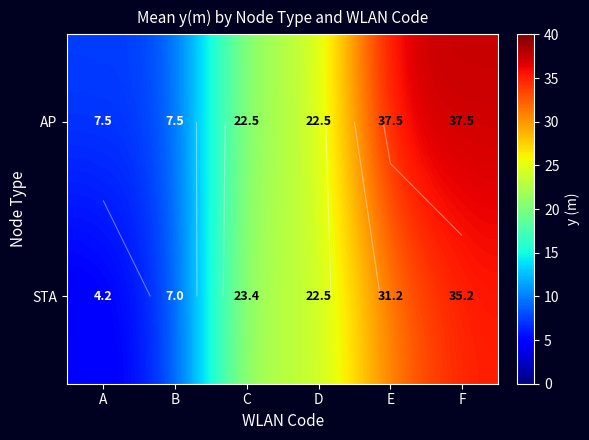

At which category does the chart reach its peak across all series?

E